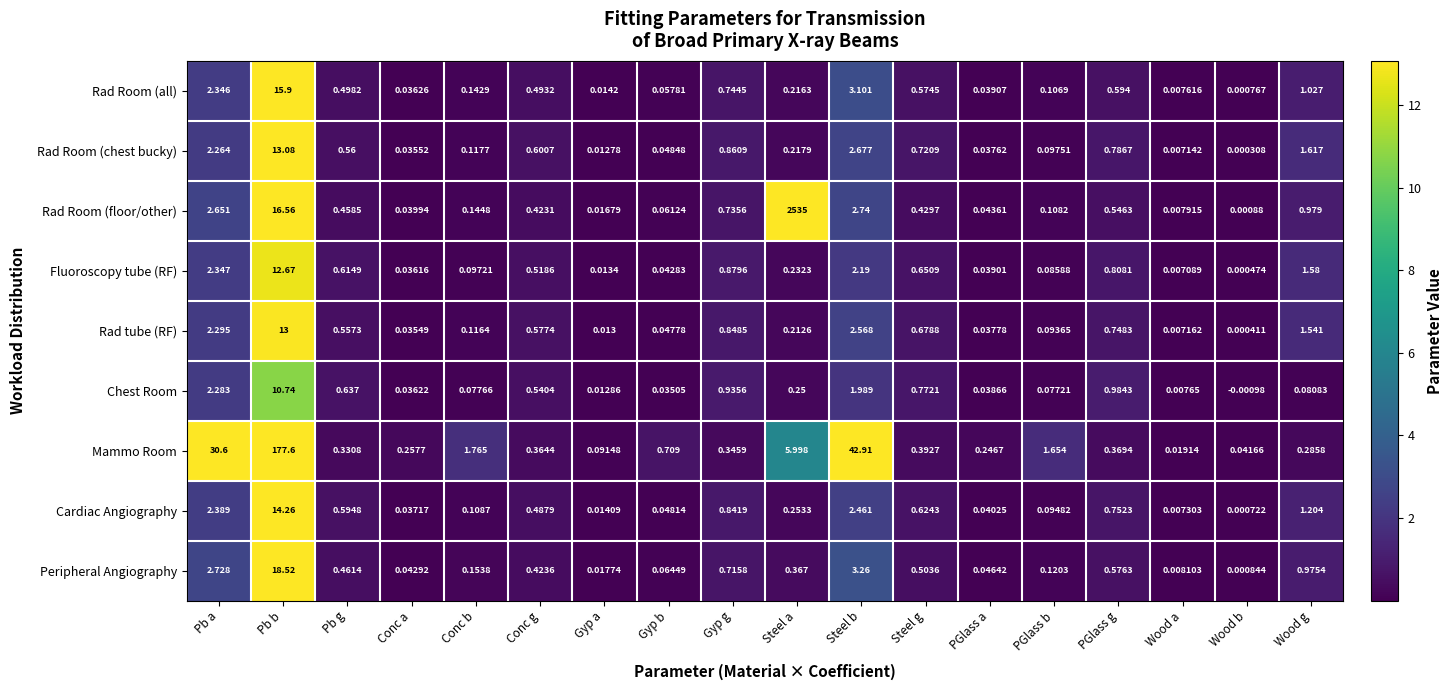

At how many categories does at least one series exceed 1346?

1